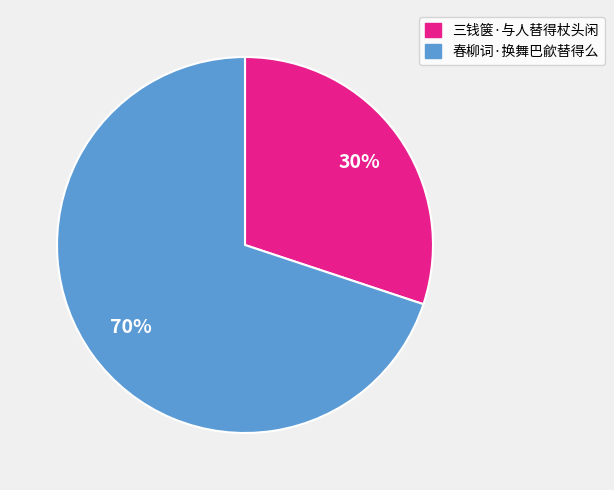

True or false: 春柳词·换舞巴歈替得么 accounts for 70% of the total.

True